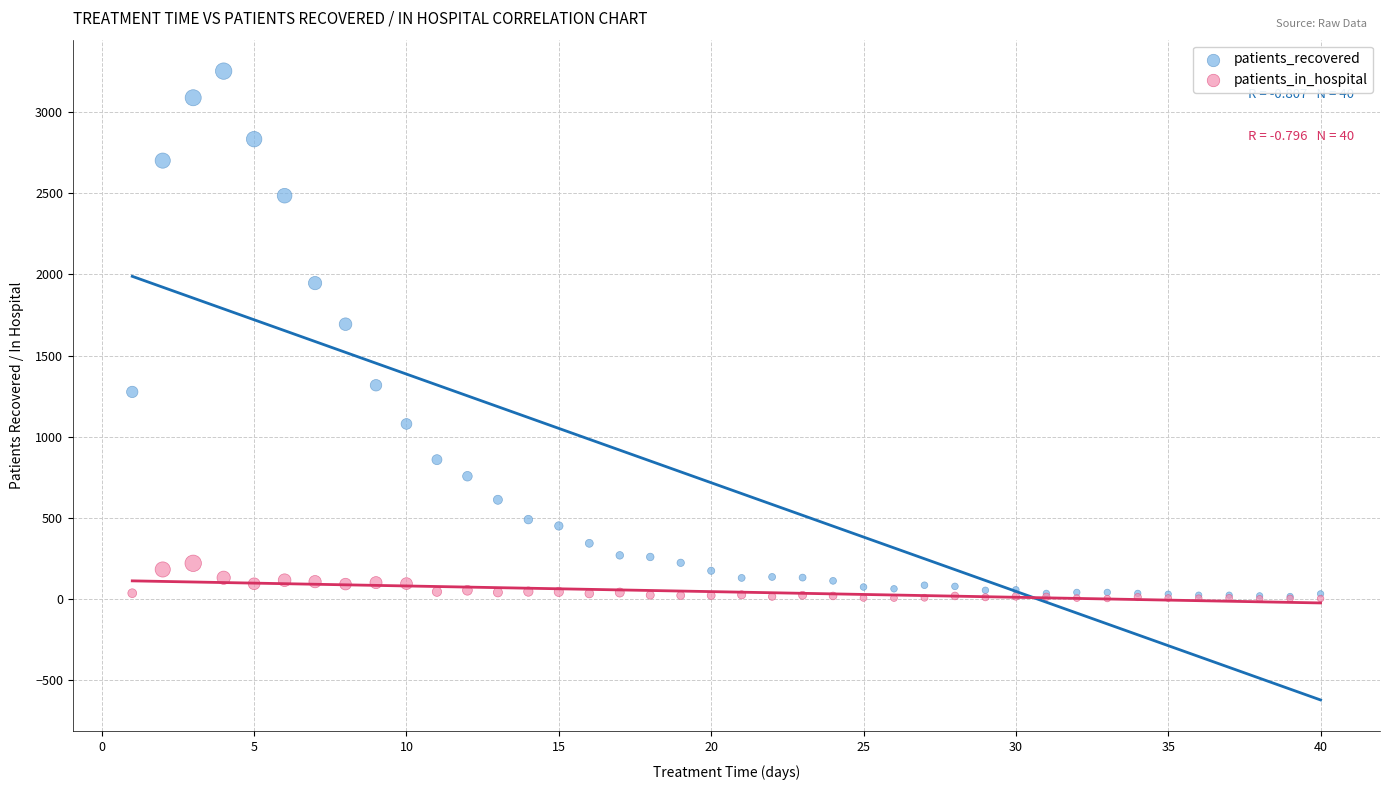

What are all the series names shown in the legend?

patients_recovered, patients_in_hospital